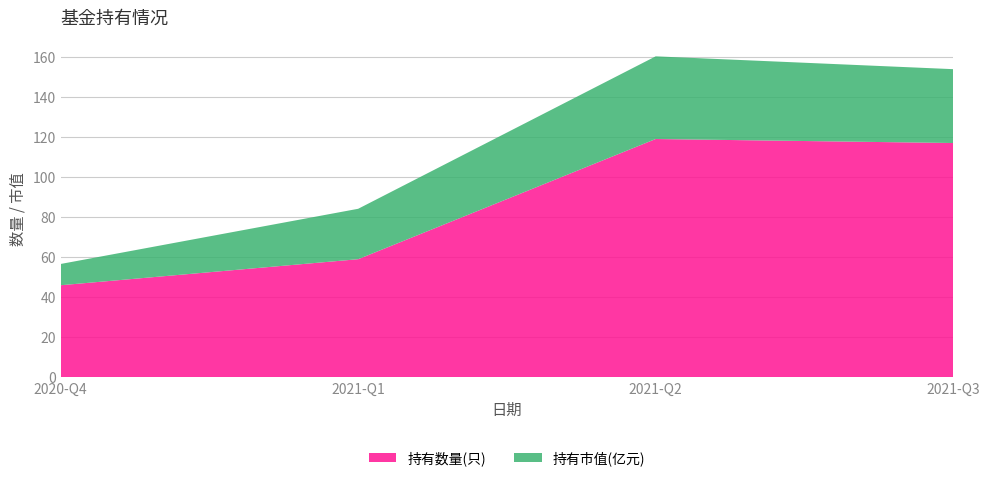

Reading right to left, list all the values displayed in this chart.

持有数量(只): 117.0	119.0	59.0	46.0
持有市值(亿元): 36.9	41.3	25.2	10.6